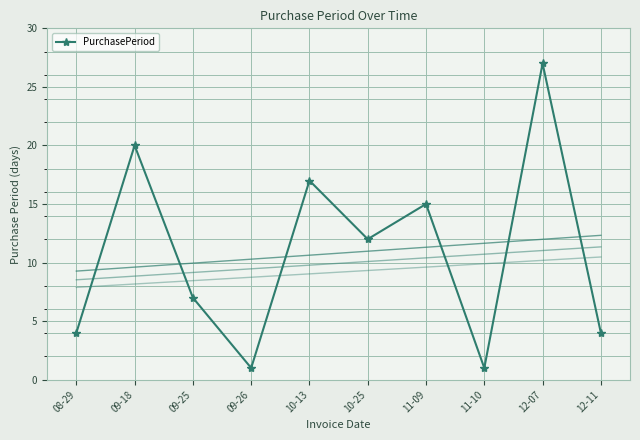

What is the difference between the maximum and minimum values?

26